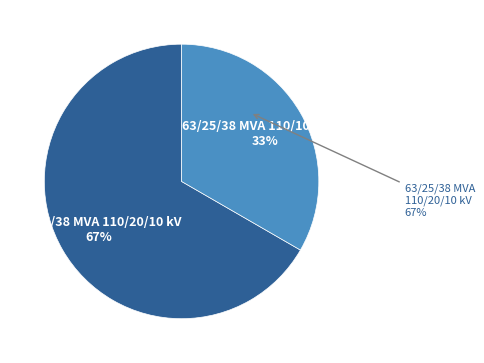

What is the majority slice?

63/25/38 MVA 110/20/10 kV